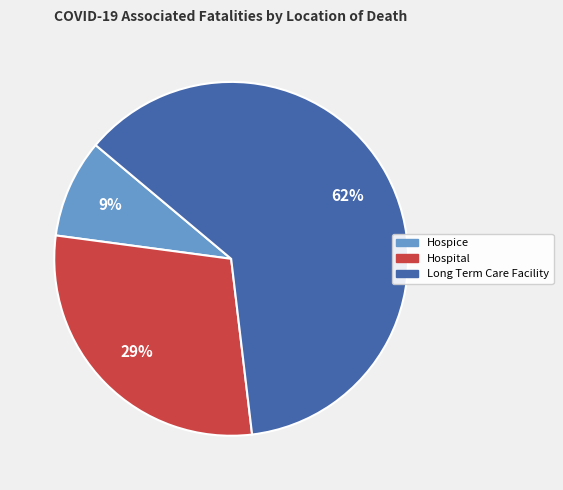

Is there any slice that represents more than half of the pie?

Yes